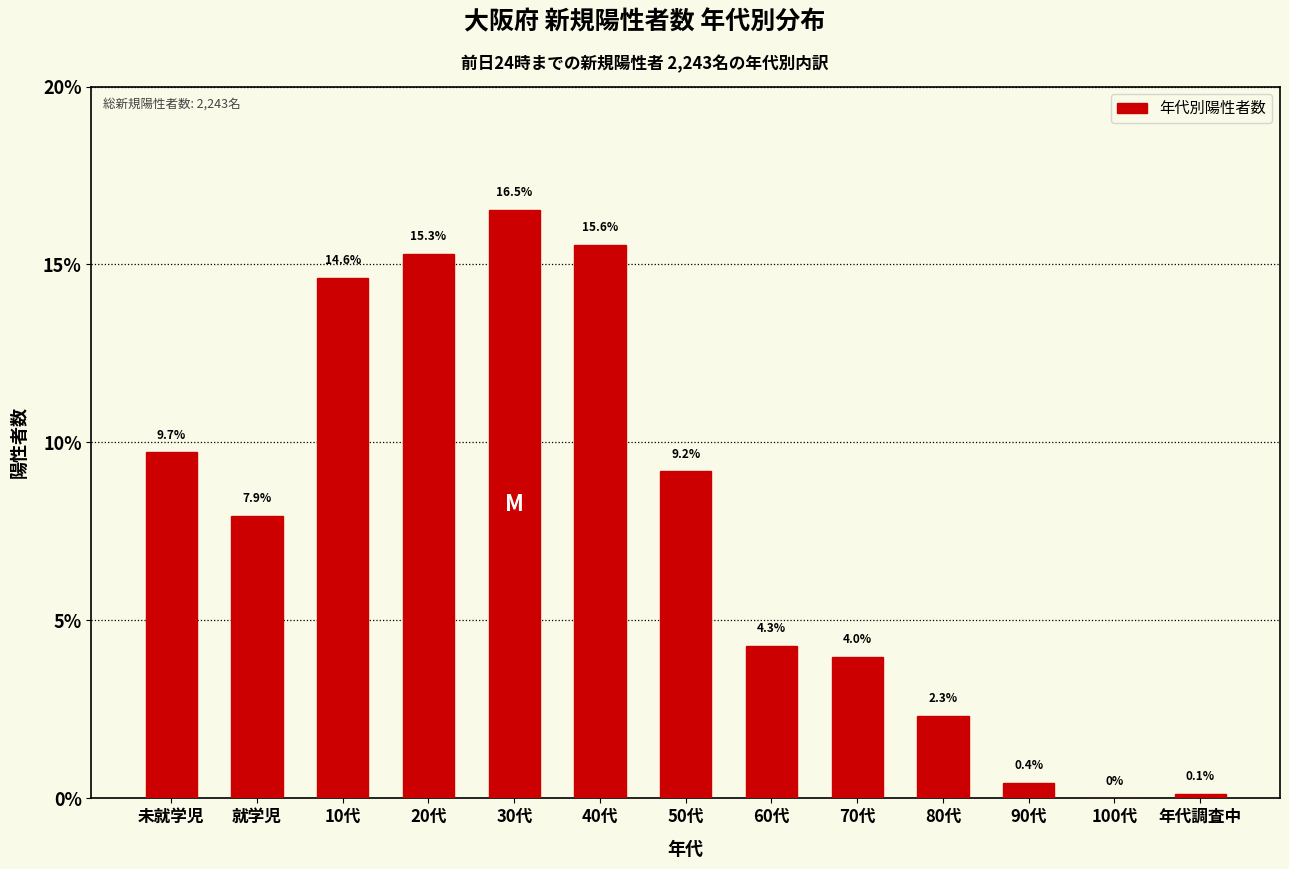

Reading left to right, extract all data points from this chart.

未就学児=9.7	就学児=7.9	10代=14.6	20代=15.3	30代=16.5	40代=15.6	50代=9.2	60代=4.3	70代=4.0	80代=2.3	90代=0.4	100代=0.0	年代調査中=0.1